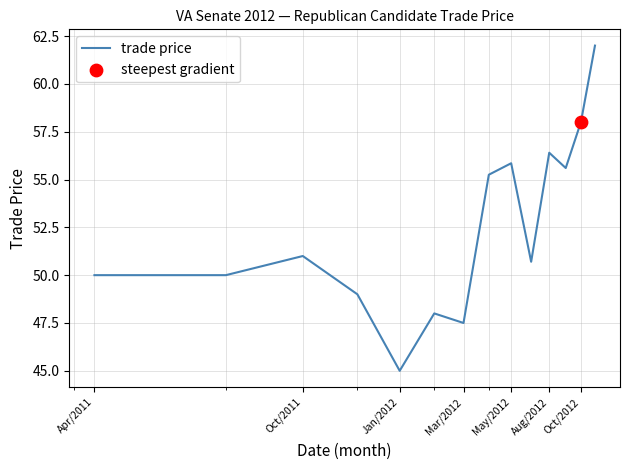

What is the minimum value shown in the chart?

45.0